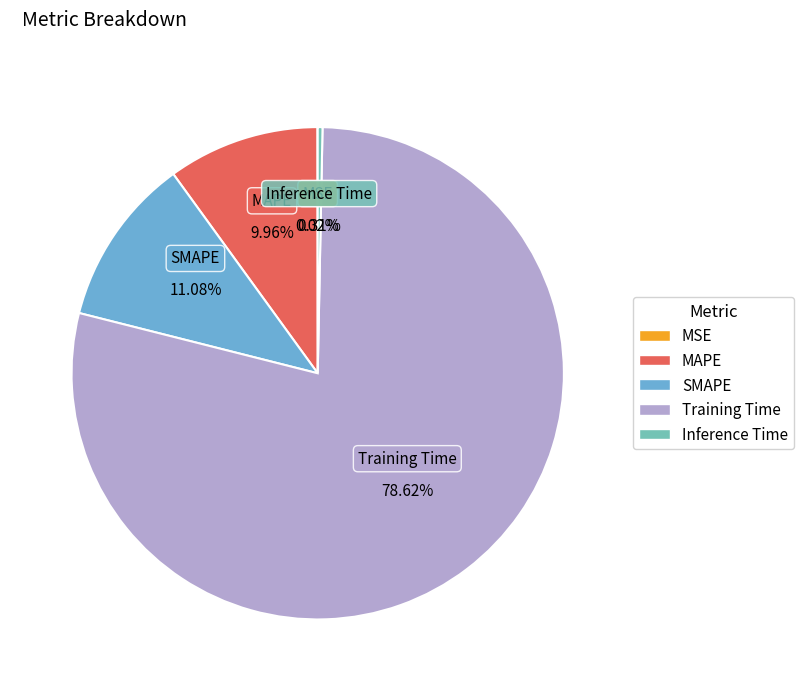

True or false: SMAPE accounts for 11% of the total.

True